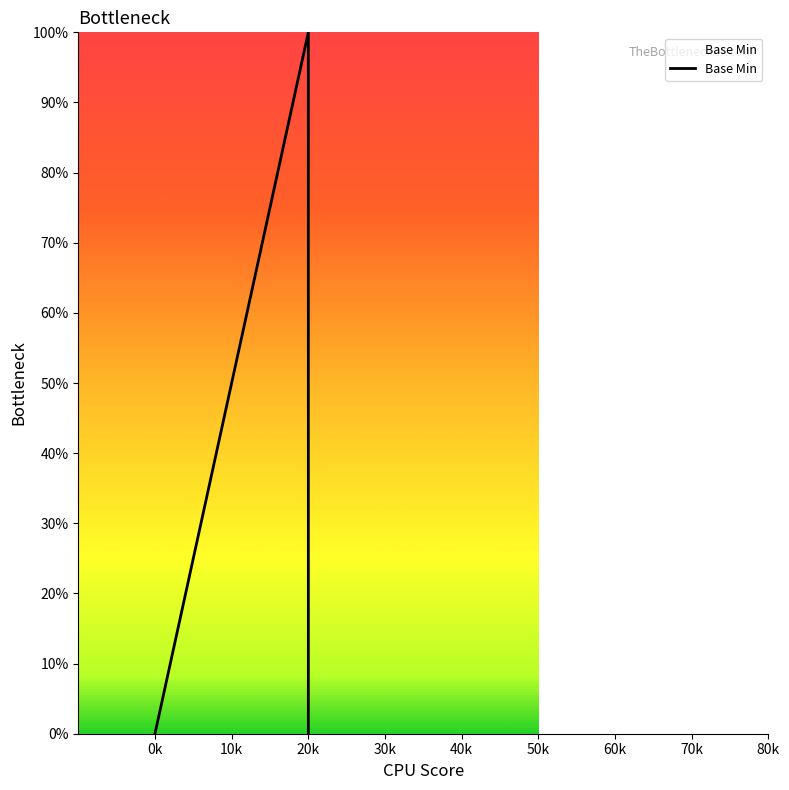

Reading left to right, transcribe all the data shown in this chart.

0	0	0	1	0